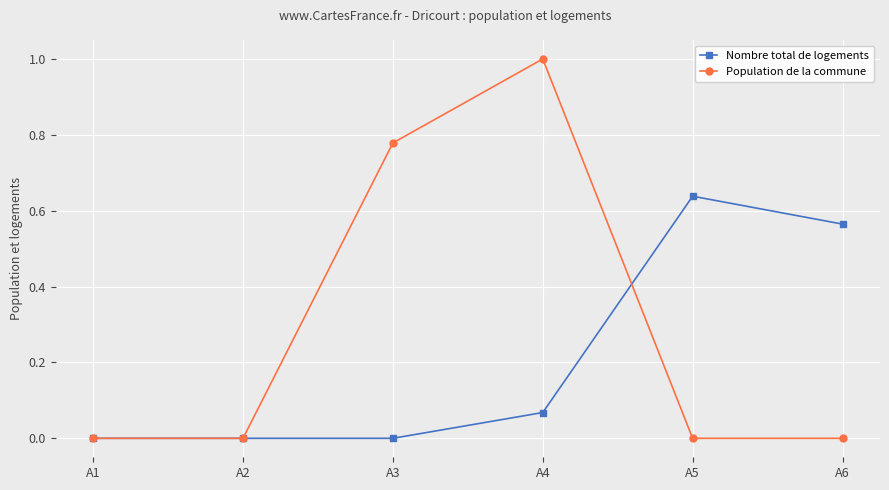

Is this an area chart (filled region under the line)?

No